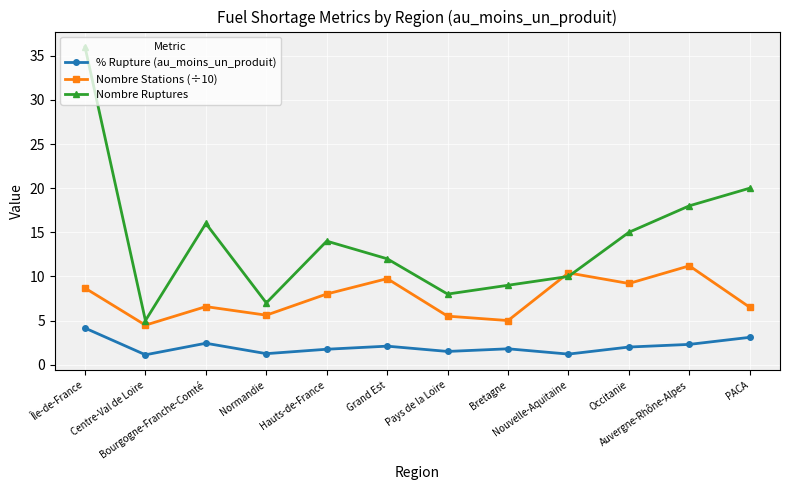

Which series changed the most between Île-de-France and Bretagne?

Nombre Ruptures